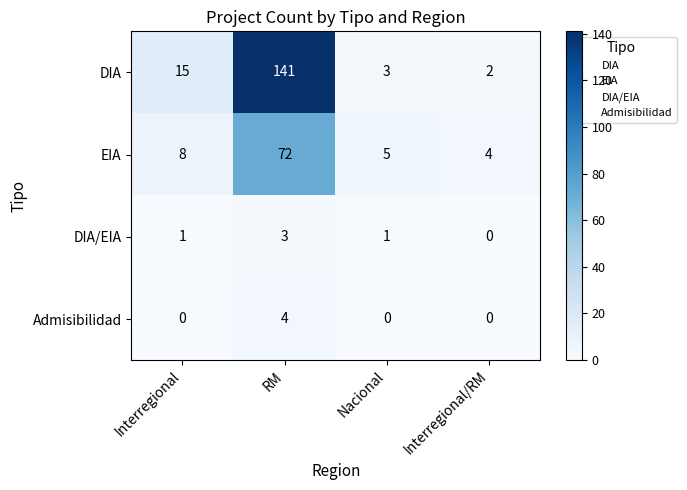

What is the sum of all Admisibilidad values?

4